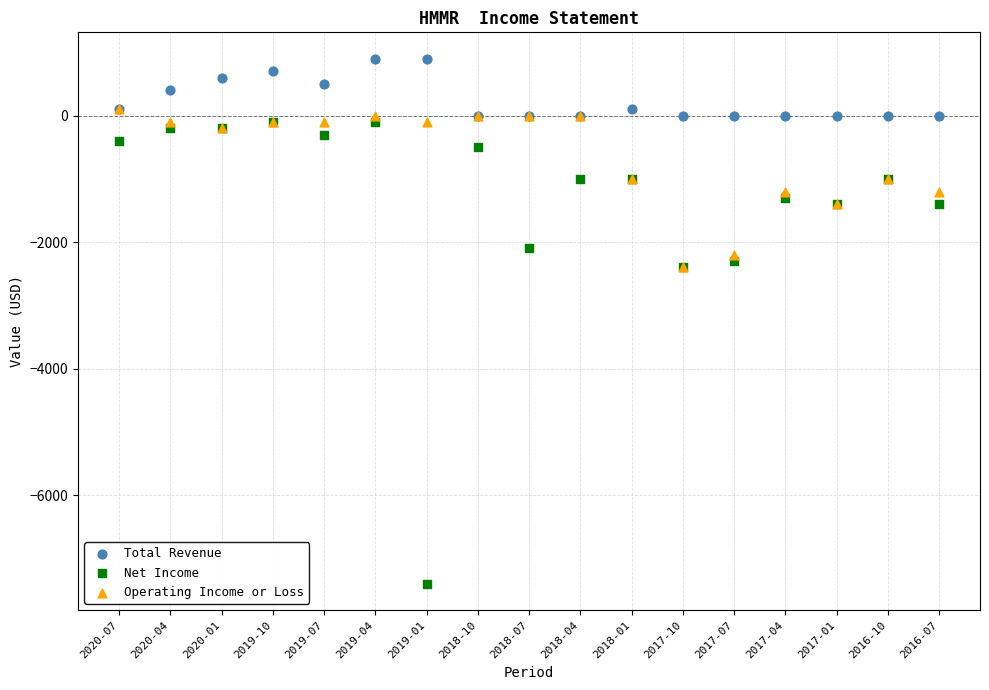

What are all the series names shown in the legend?

Total Revenue, Net Income, Operating Income or Loss